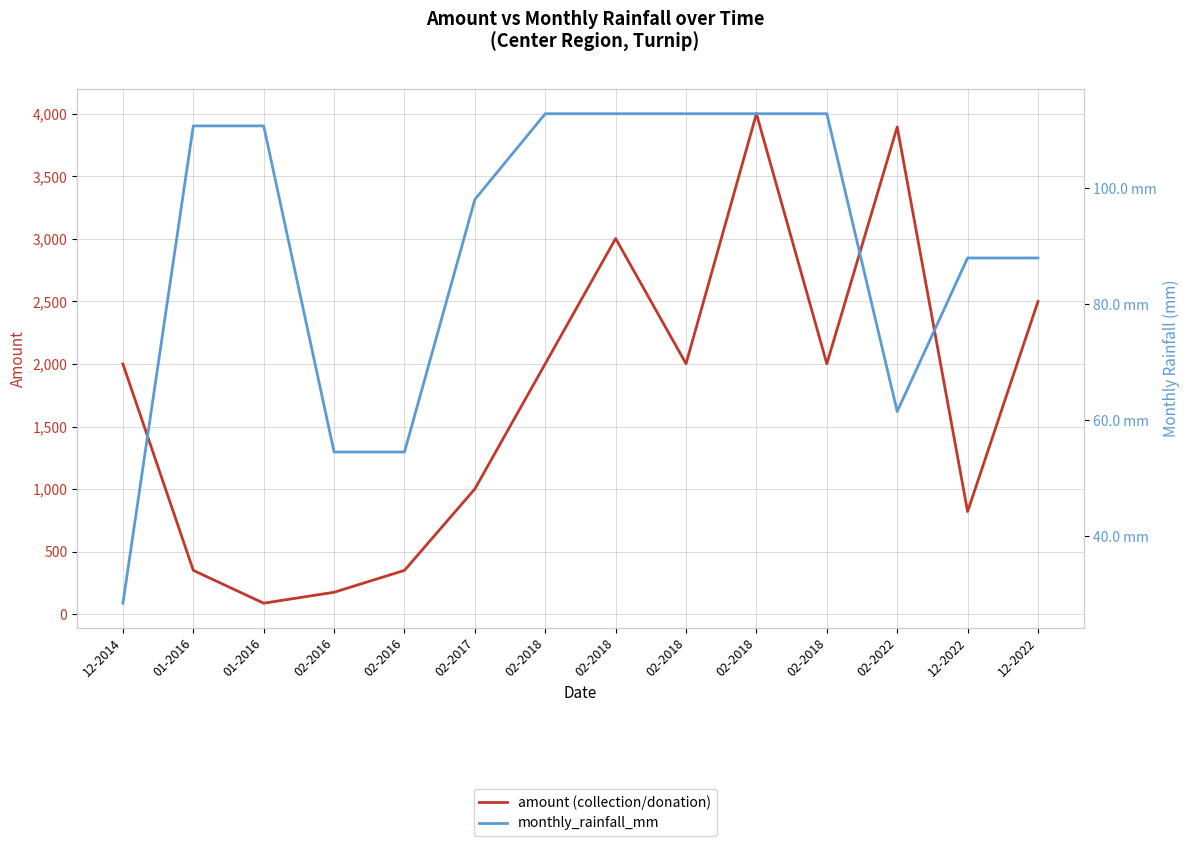

True or false: monthly_rainfall_mm has a value of 177.6 at 02-2018.

False